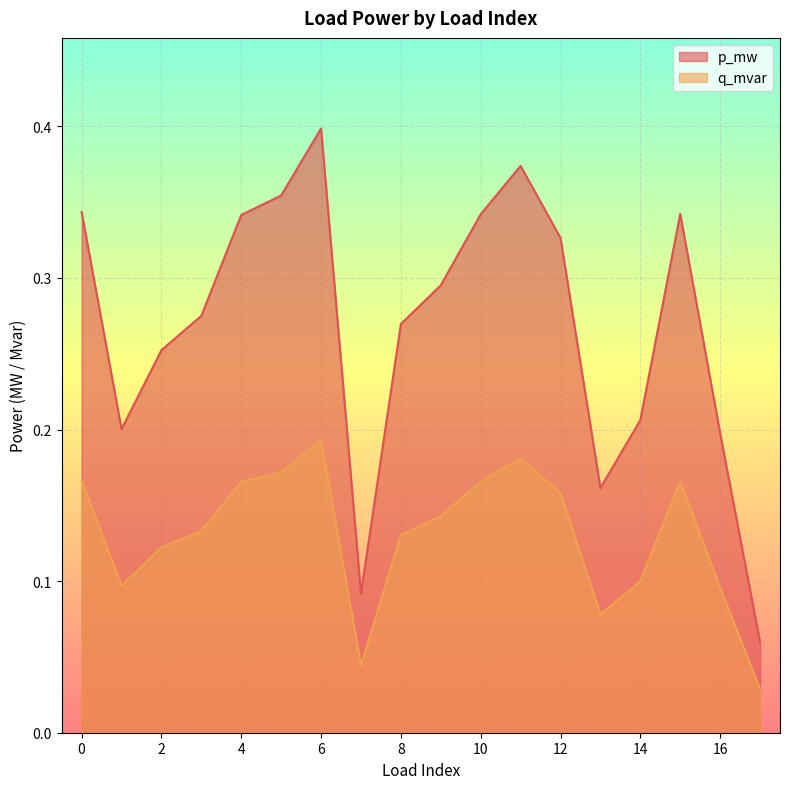

What value does the p_mw series have at 15?

0.3